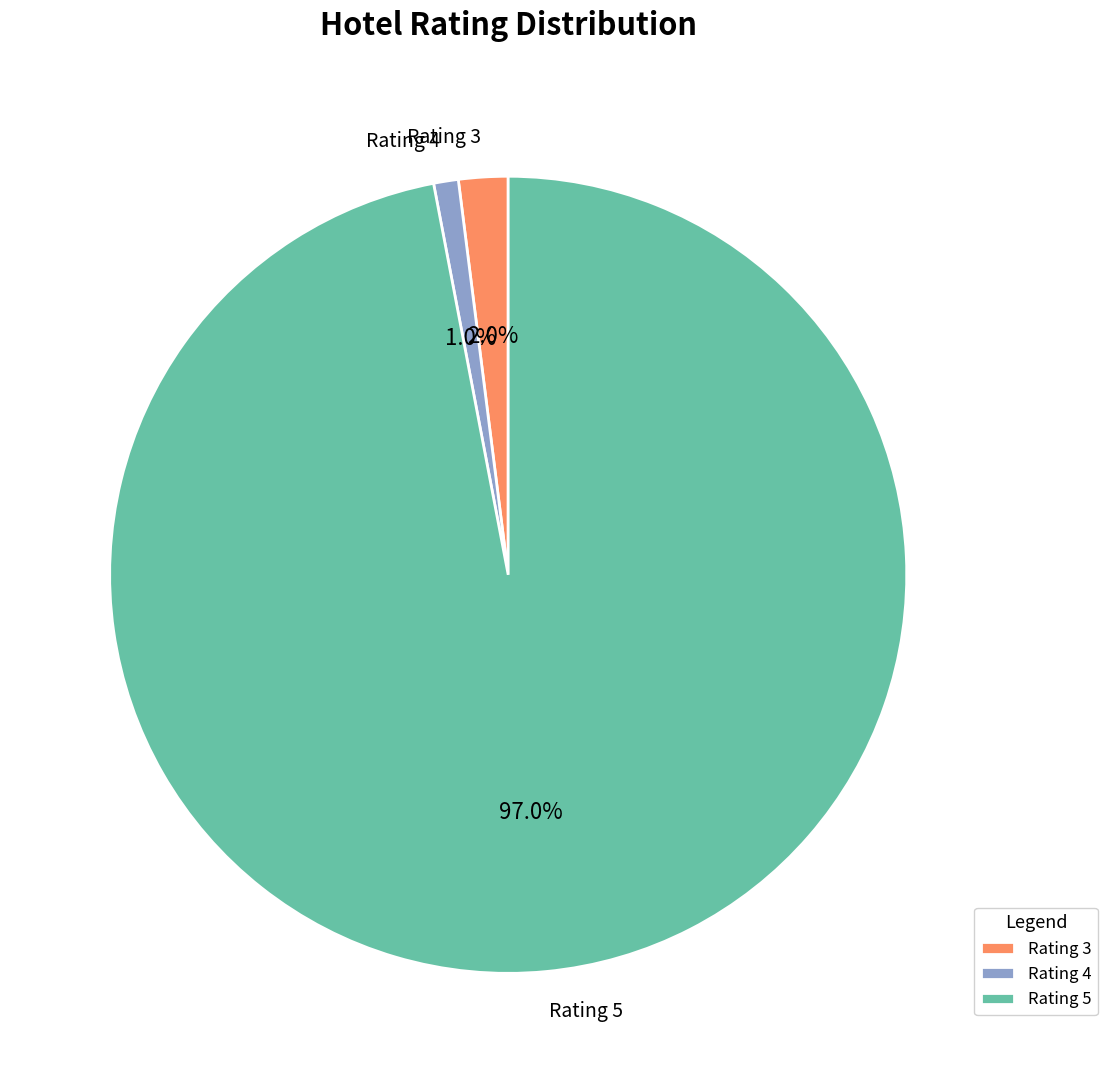

What is the smallest slice in the pie chart?

Rating 4